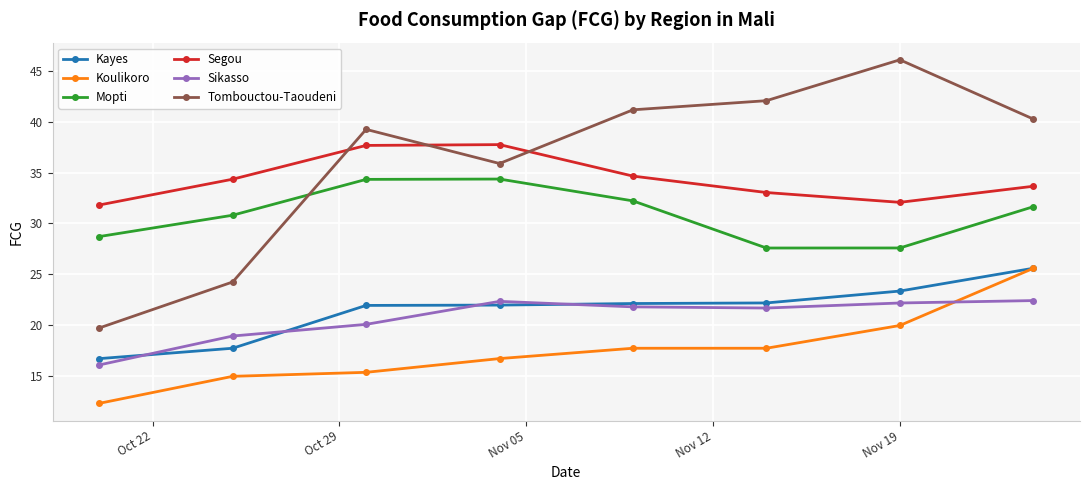

Which series has the largest total across all categories?

Tombouctou-Taoudeni